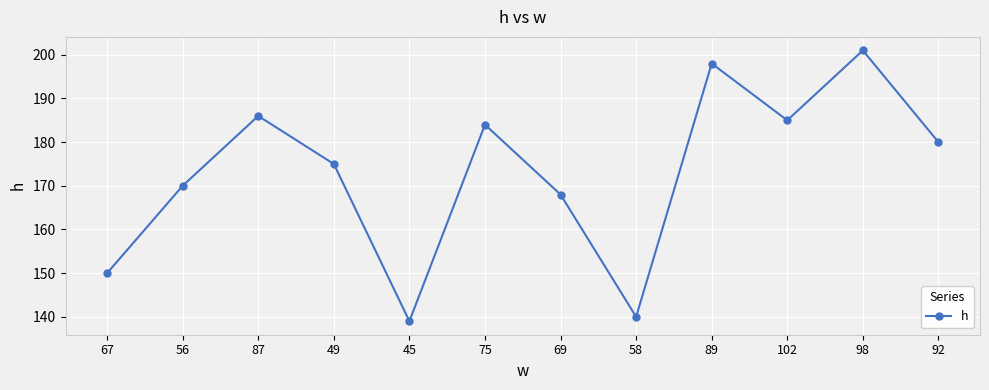

Rank the categories by value from highest to lowest.

98, 89, 87, 102, 75, 92, 49, 56, 69, 67, 58, 45